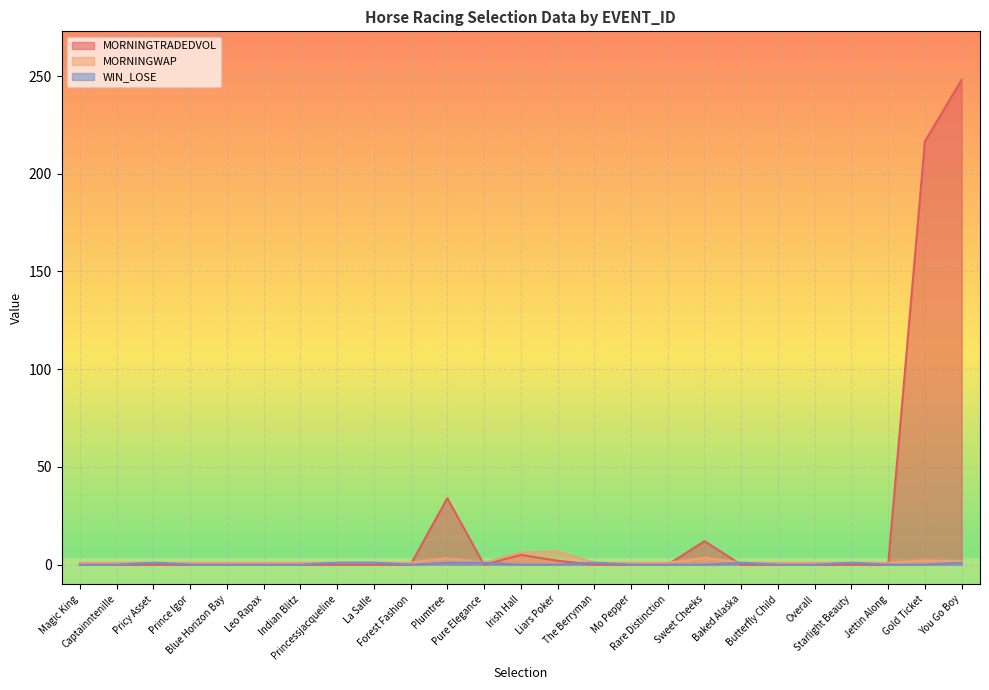

Is the value of WIN_LOSE at Leo Rapax greater than the value of MORNINGWAP at Irish Hall?

No